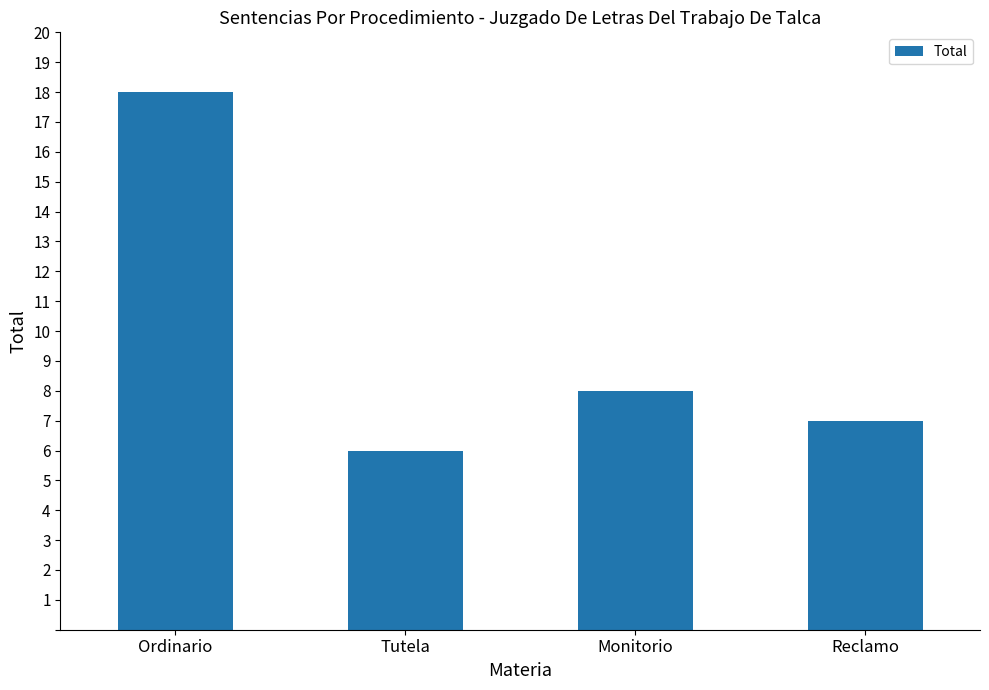

What is the difference between the values at Monitorio and Ordinario?

10